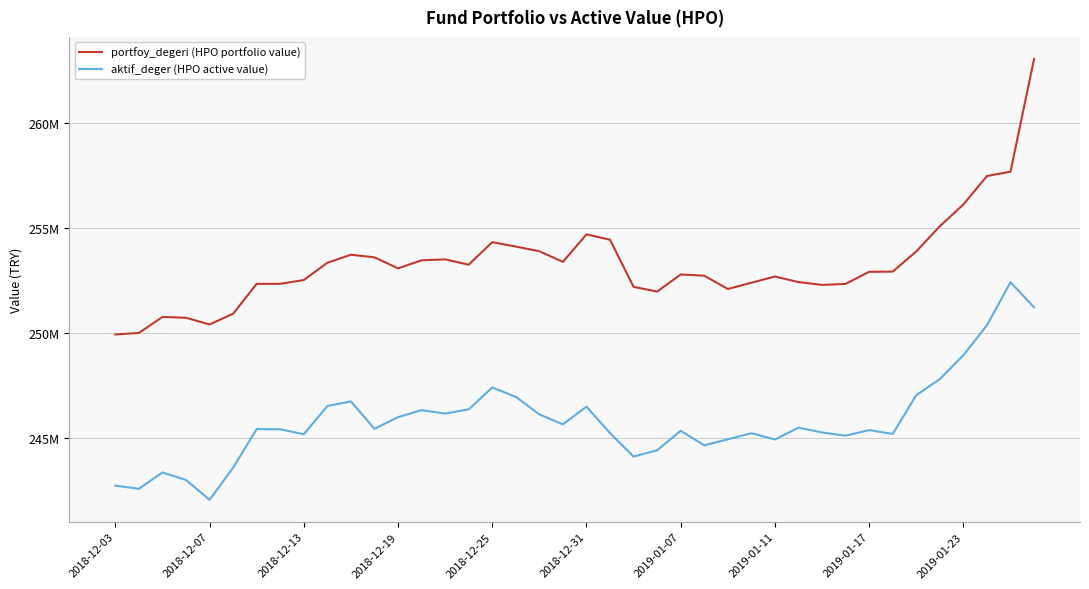

What are all the series names shown in the legend?

portfoy_degeri (HPO portfolio value), aktif_deger (HPO active value)